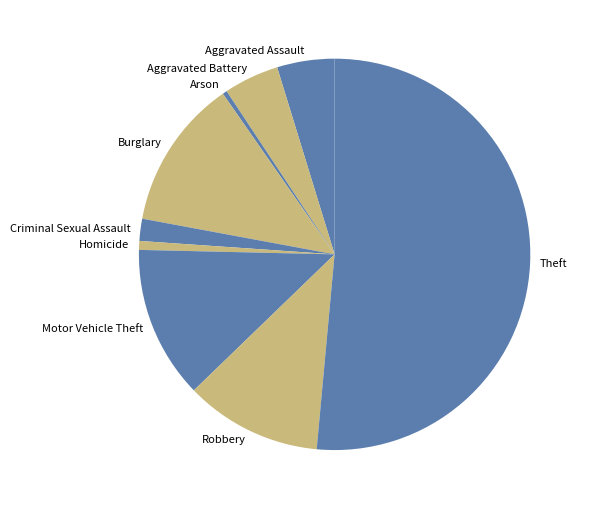

True or false: Arson accounts for 0% of the total.

True